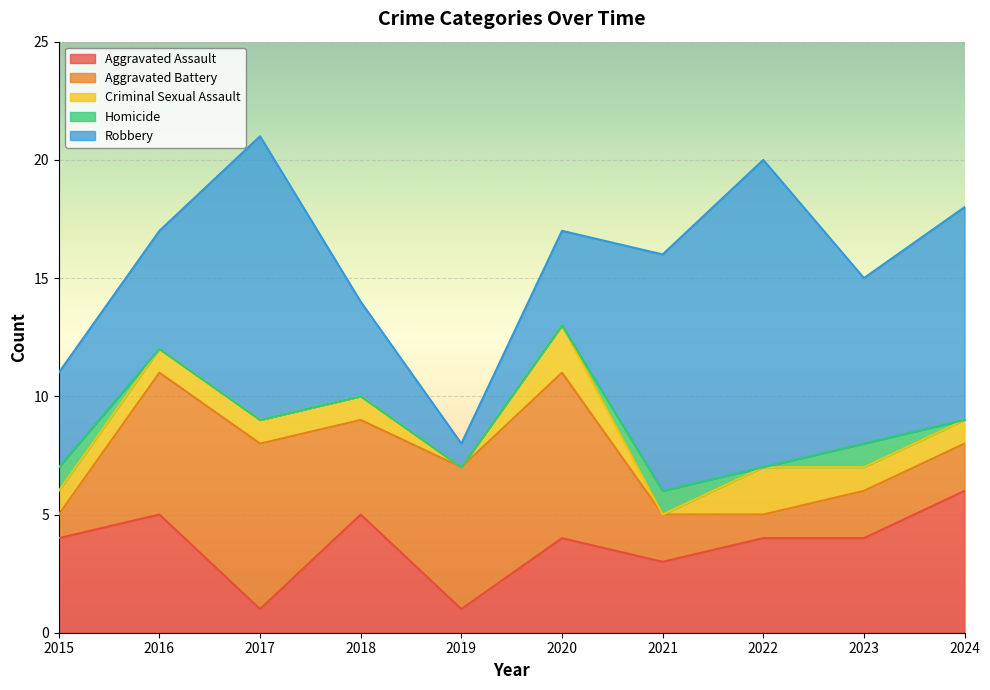

Does the chart display data point markers on the line(s)?

No